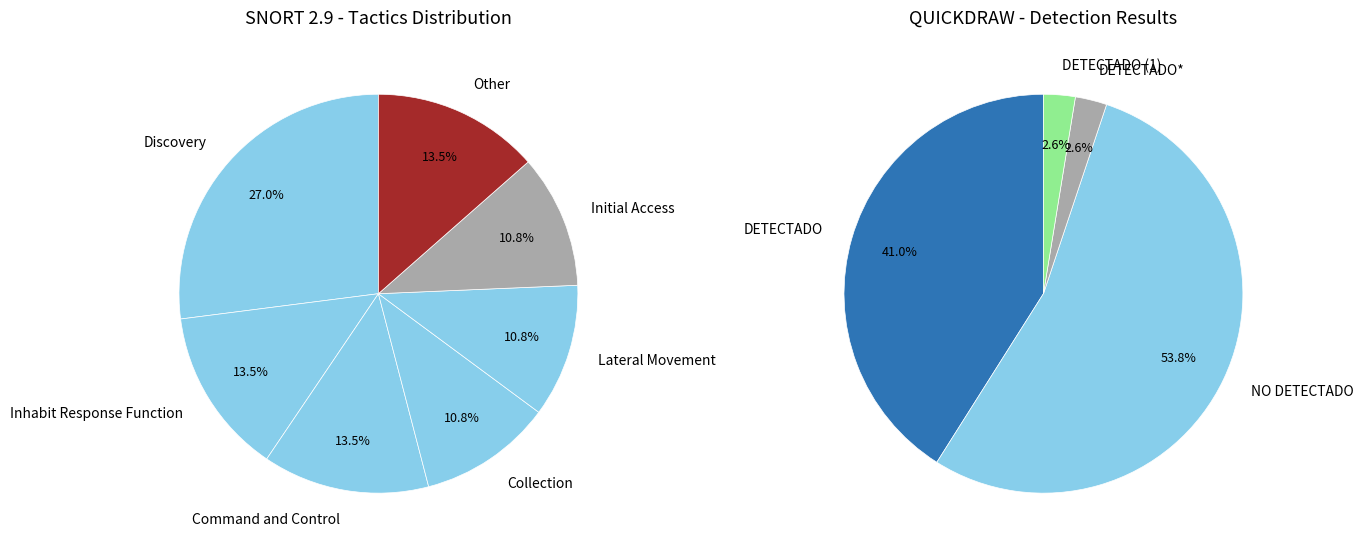

Which slice is the largest?

Discovery